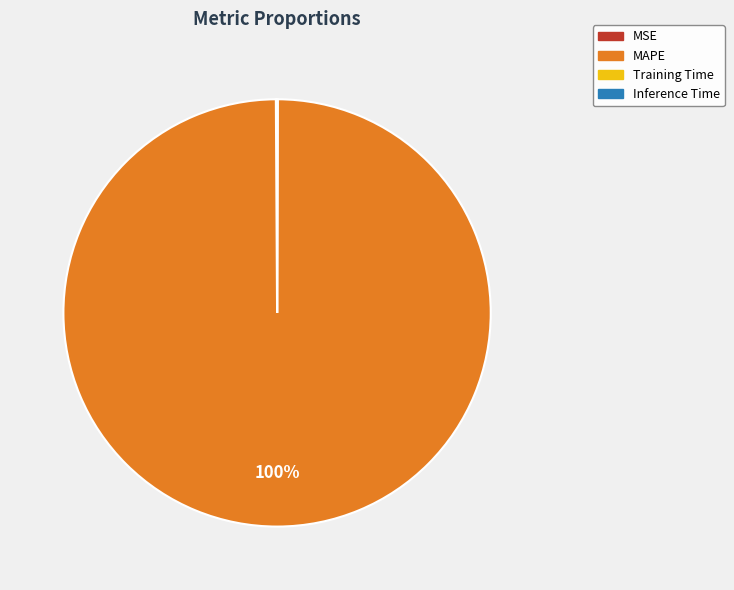

Is MAPE the majority of the pie?

Yes